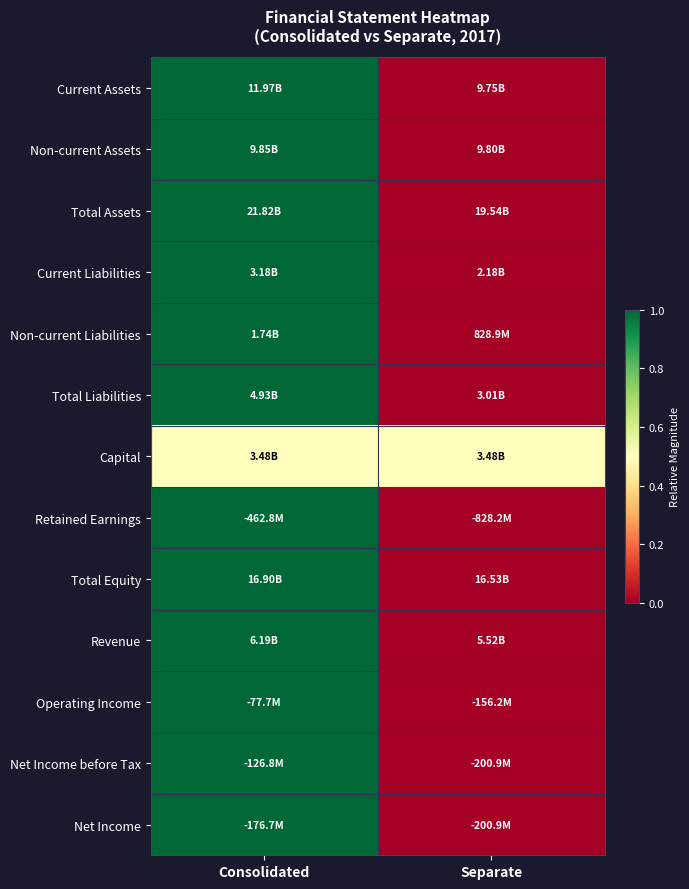

Which has a higher value, Separate or Consolidated?

Consolidated